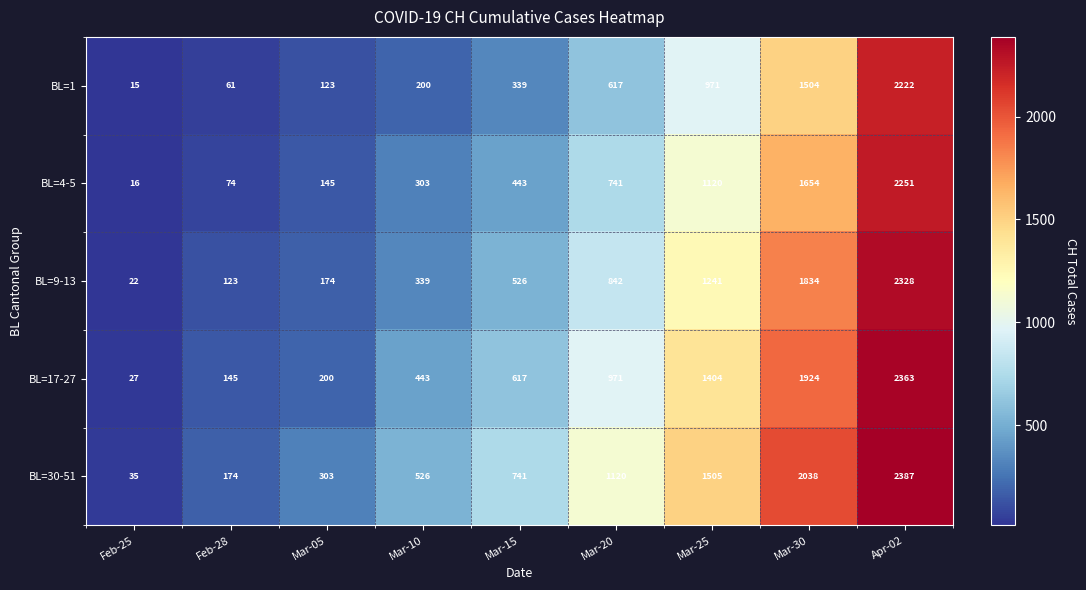

List the series in order of their overall mean, lowest first.

BL=1, BL=4-5, BL=9-13, BL=17-27, BL=30-51